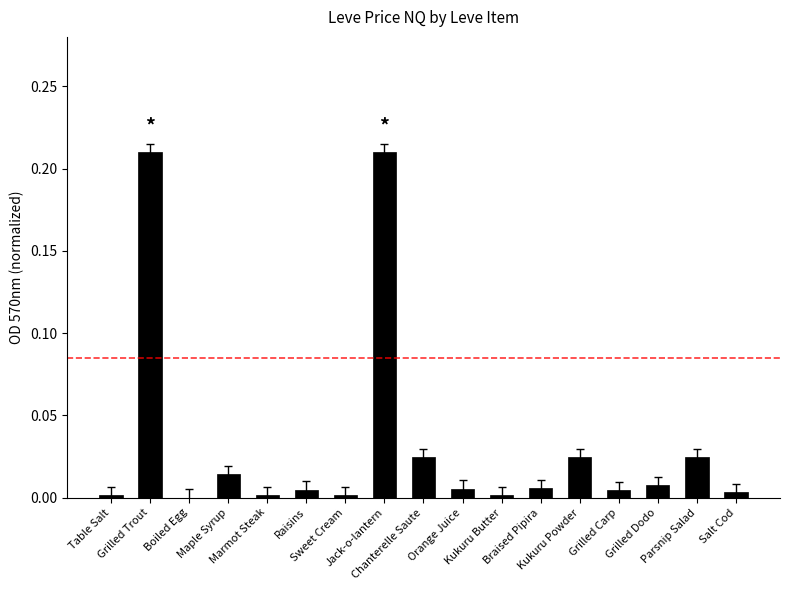

How many data points does each series have?

17